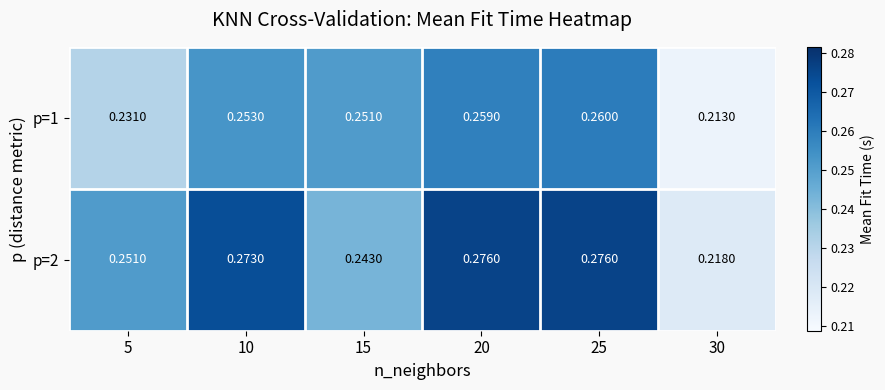

At 20, list the series in order from smallest to largest.

p=1, p=2